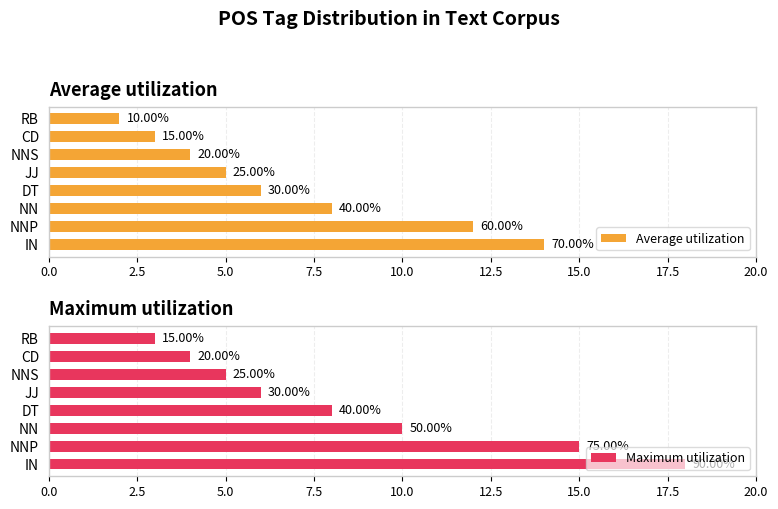

How many categories are shown in the chart?

8